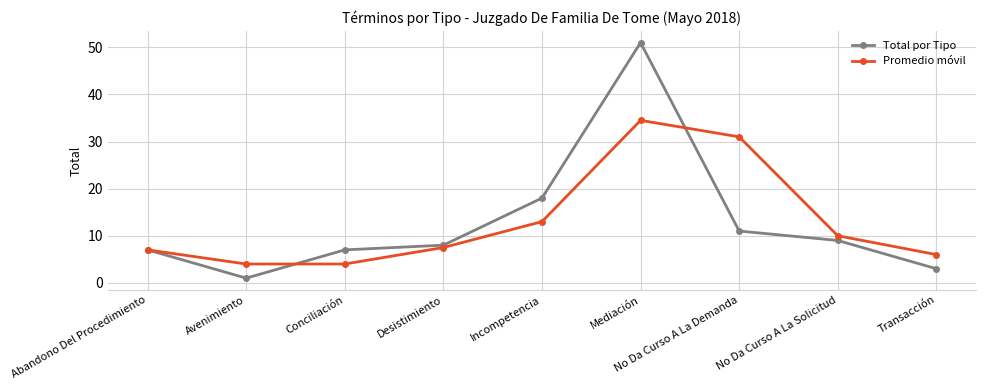

Which label corresponds to the largest value in the chart?

Mediación